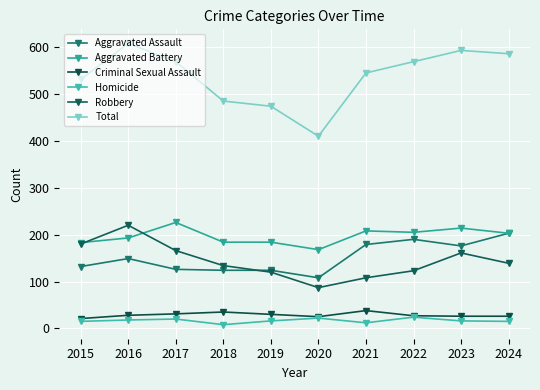

The value of Criminal Sexual Assault at 2021 is 67. True or false?

False